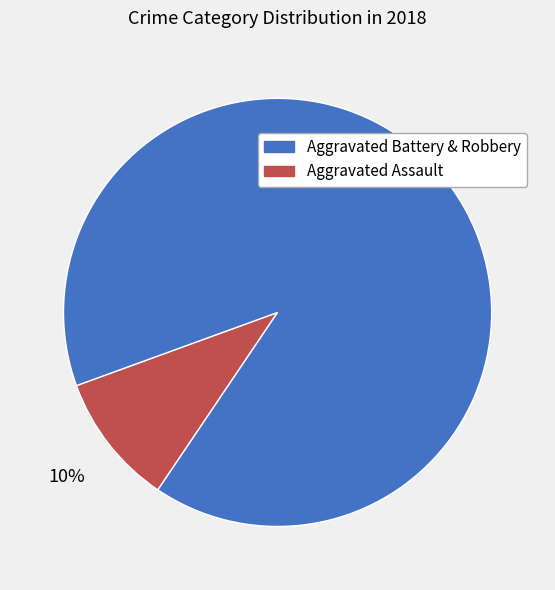

Does any single category account for the majority?

Yes